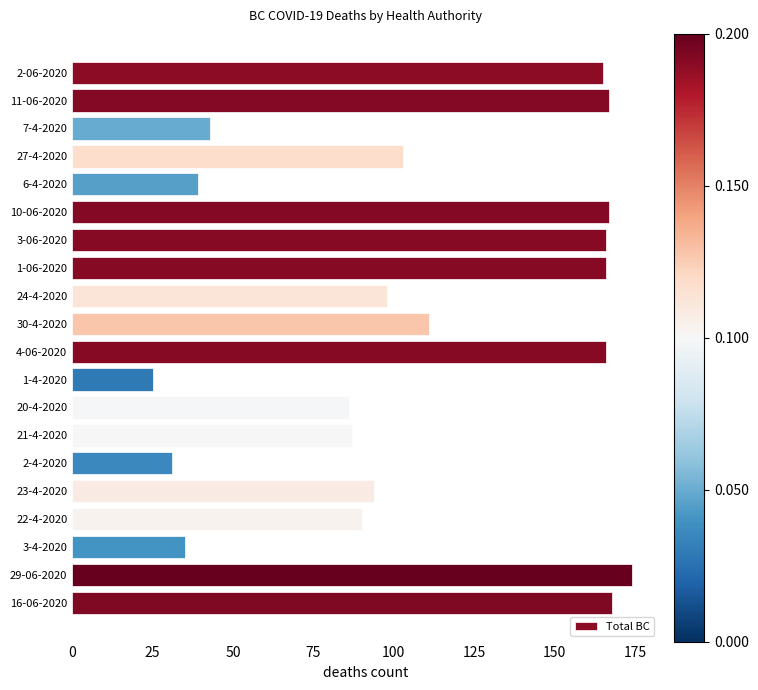

What is the change in value from 10-06-2020 to 20-4-2020?

-81